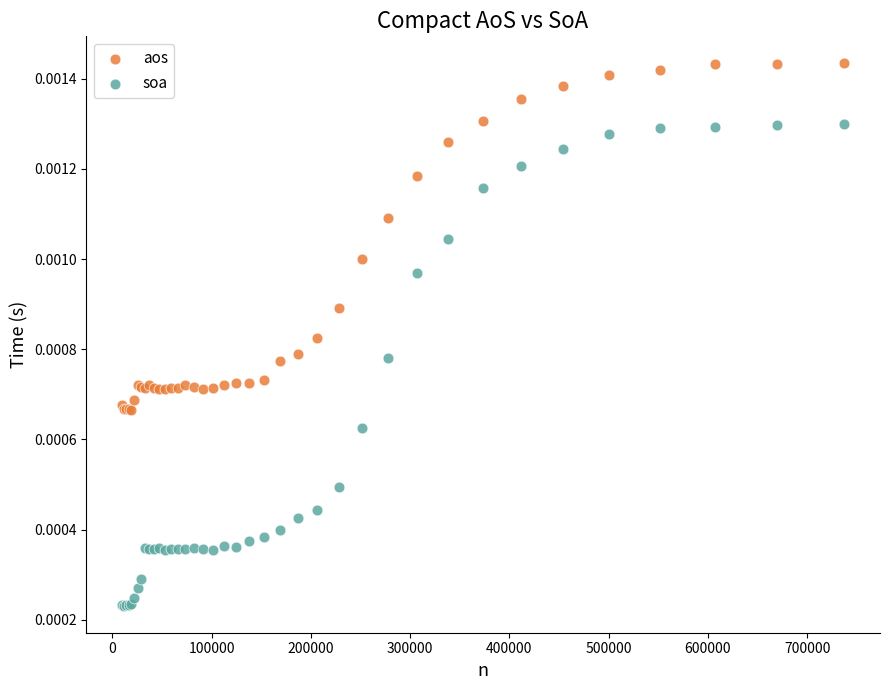

Which series reaches the minimum Y coordinate?

soa